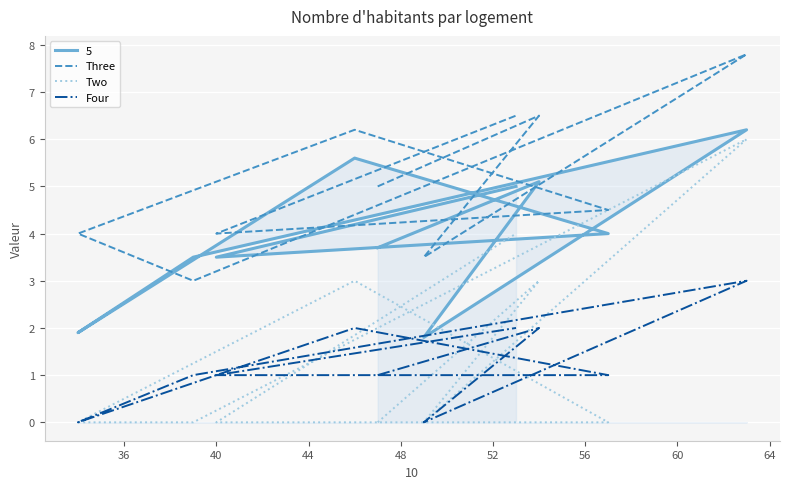

What is the average value of the Three series?

5.1